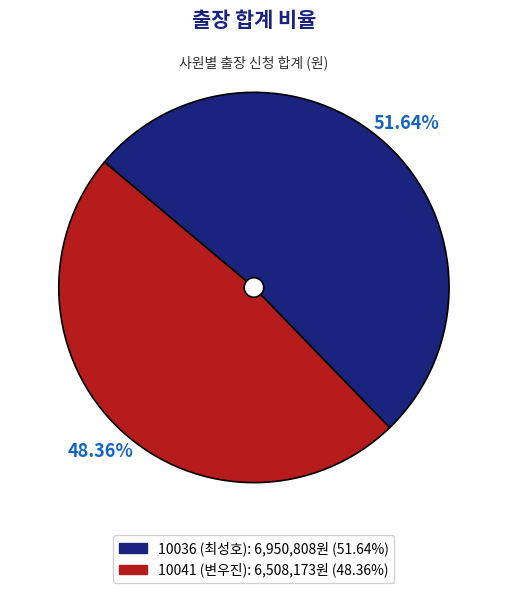

Is it true that 10041 (변우진) is 48% of the pie?

True